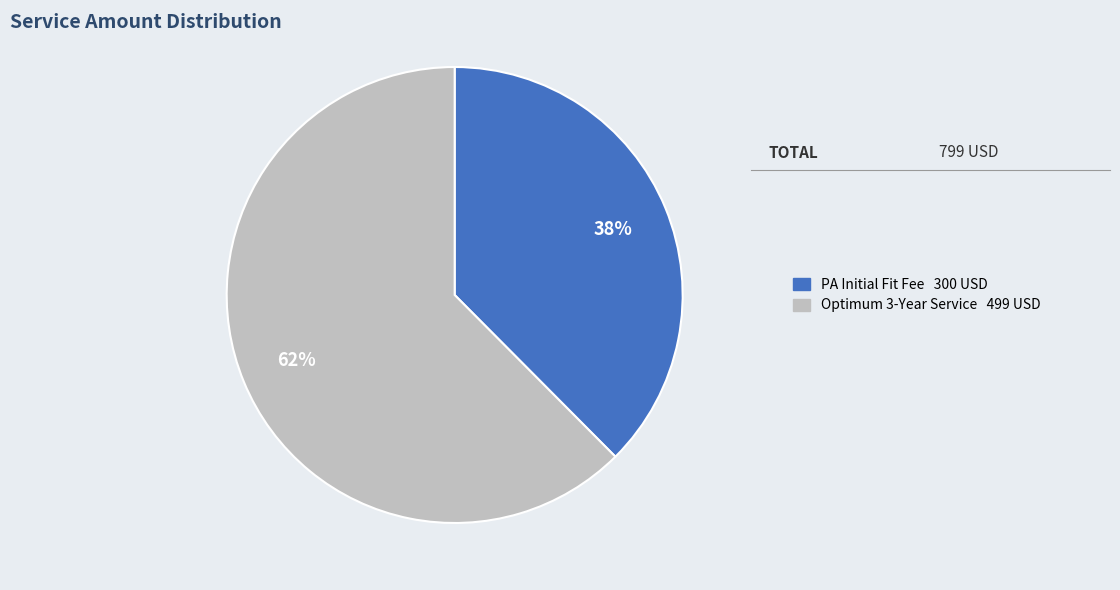

To the nearest percent, what is the average slice percentage?

50%